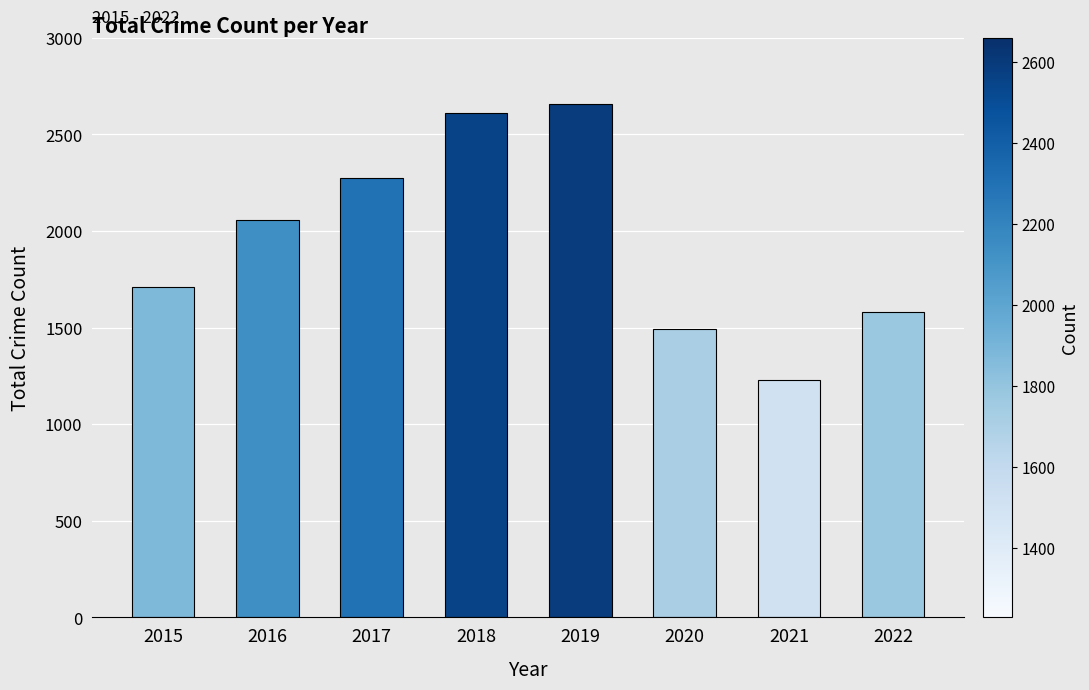

What is the difference between the maximum and minimum values?

1430